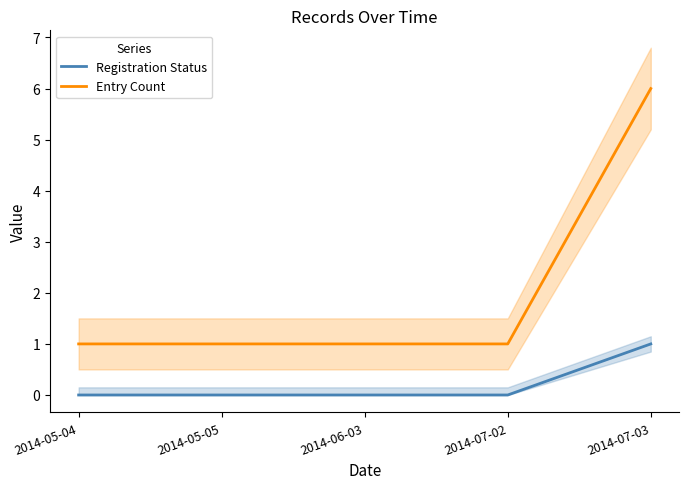

What is the maximum value for Entry Count?

6